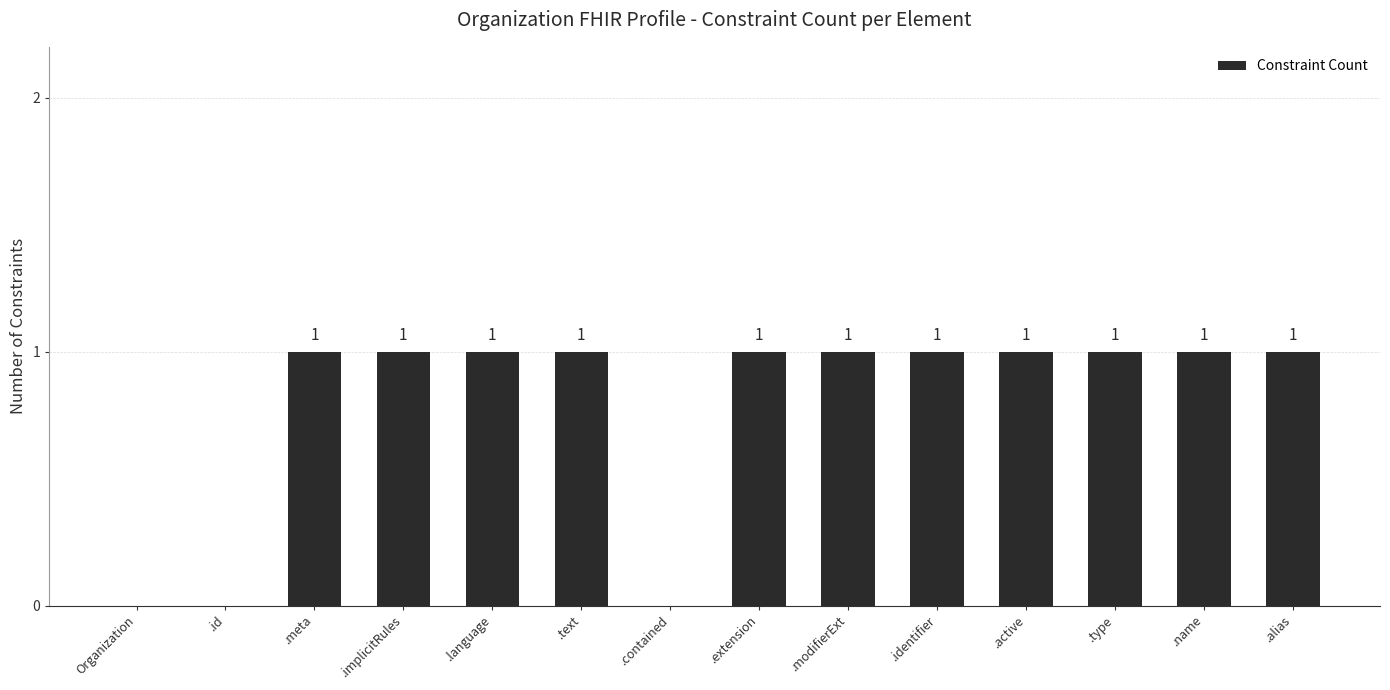

Reading right to left, transcribe all the data shown in this chart.

.alias=1	.name=1	.type=1	.active=1	.identifier=1	.modifierExt=1	.extension=1	.contained=0	.text=1	.language=1	.implicitRules=1	.meta=1	.id=0	Organization=0